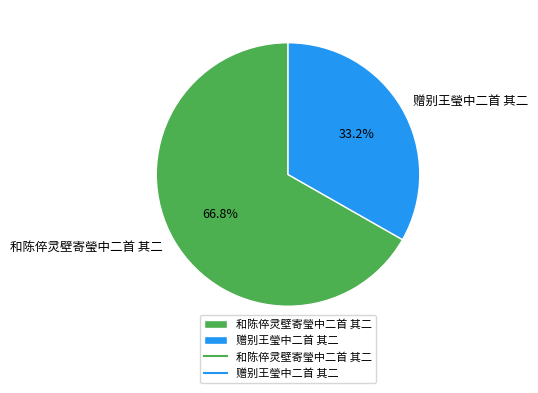

Is it true that 赠别王瑩中二首 其二 is 33% of the pie?

True